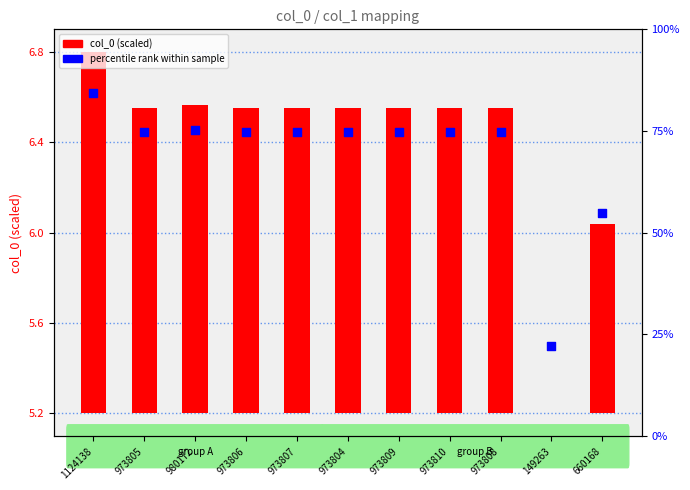

What are all the series names shown in the legend?

col_0 (scaled), percentile rank within sample